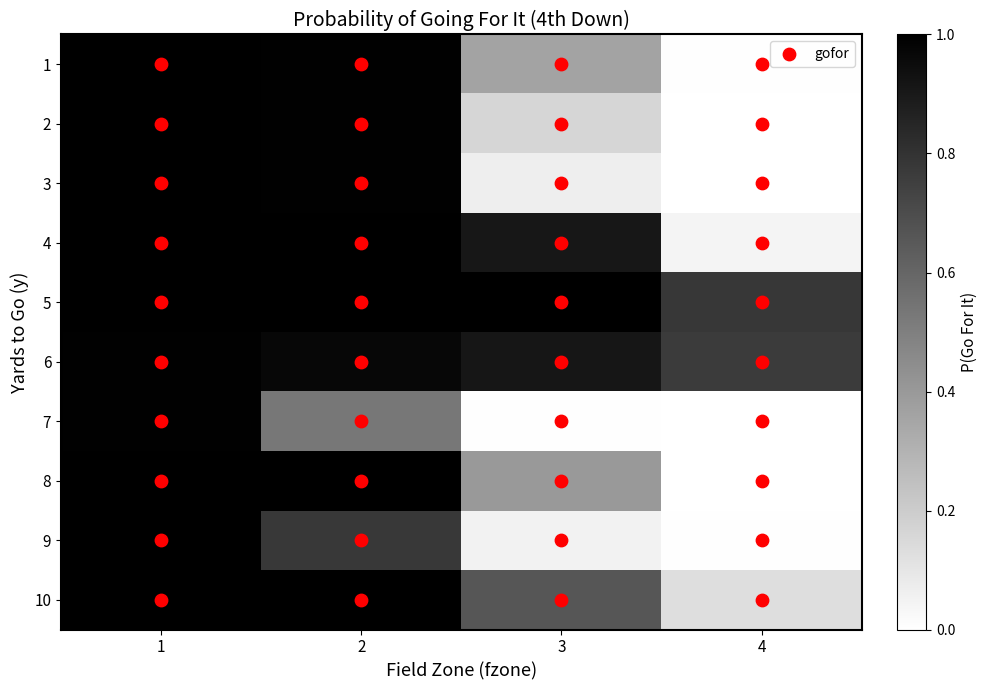

Which label corresponds to the largest value in the chart?

1